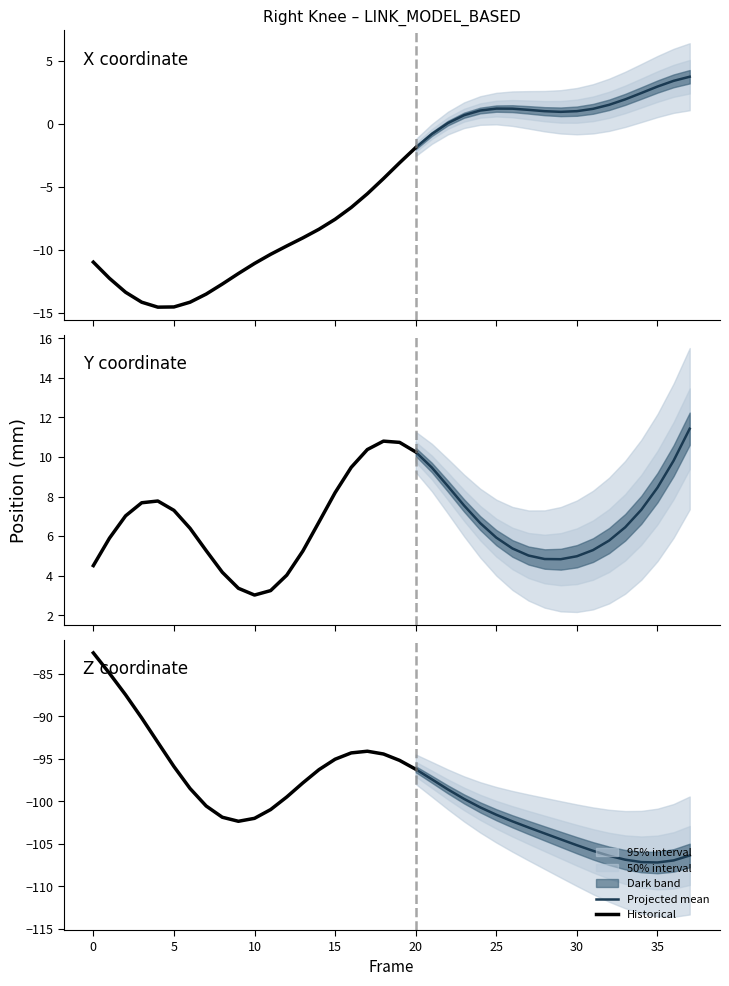

What is the value of the Y point at the 33rd from the left?

5.8